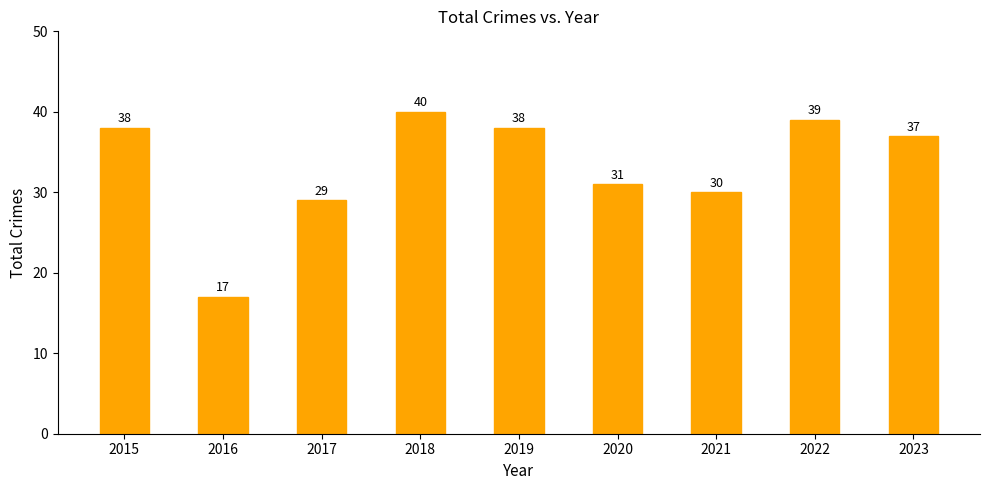

What is the ratio of the value at 2019 to the value at 2017?

1.3